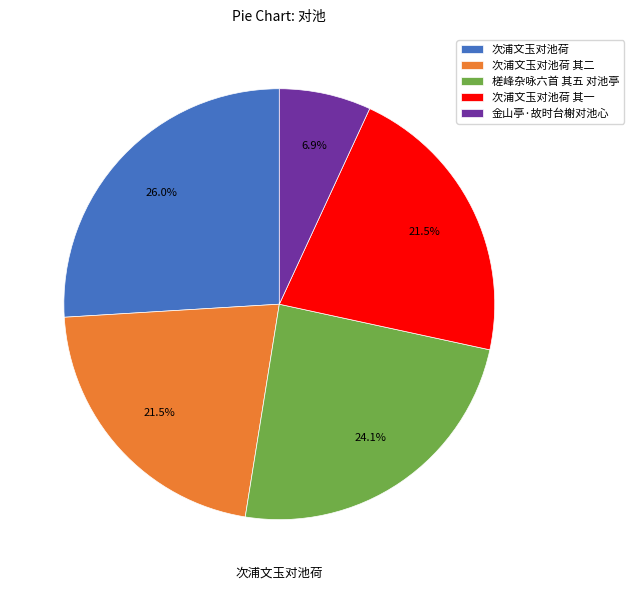

True or false: 金山亭·故时台榭对池心 accounts for 7% of the total.

True